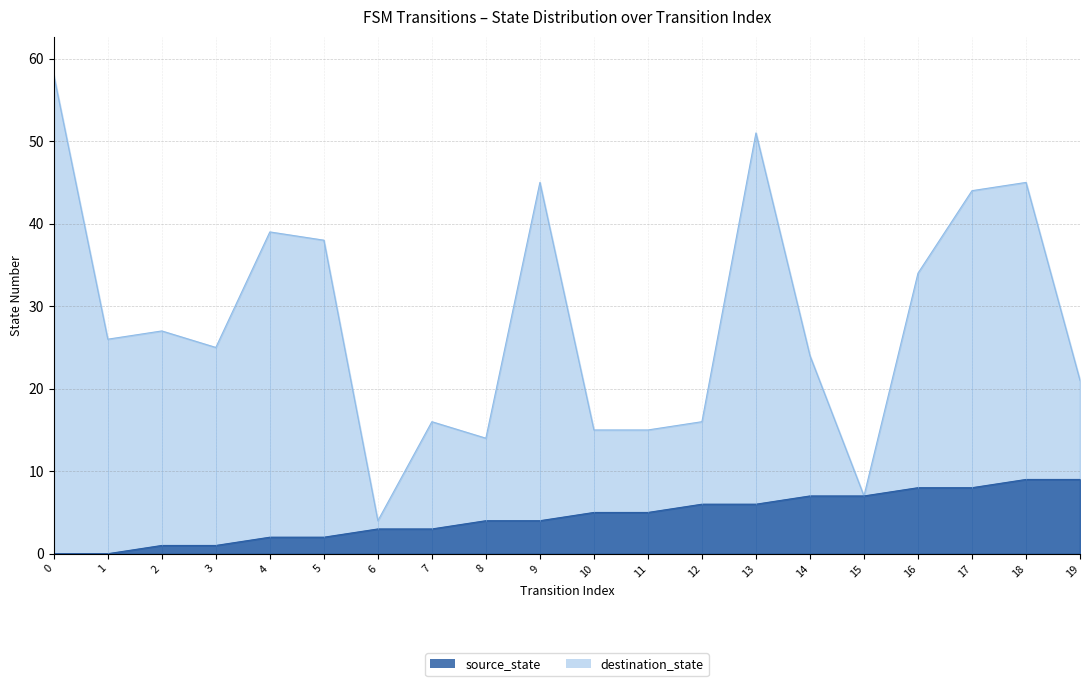

Which category has the highest value in the source_state series?

18